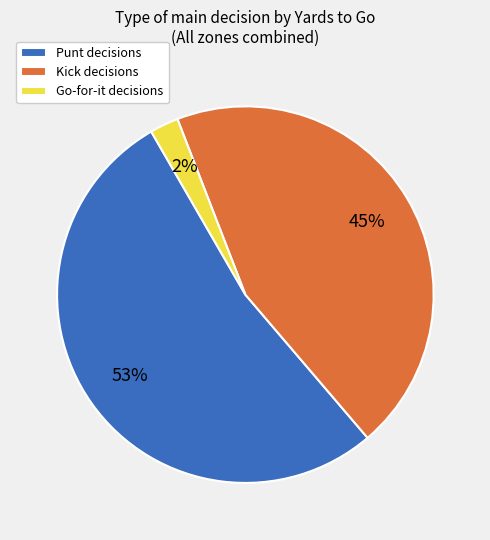

Rank the categories by value from highest to lowest.

Punt decisions, Kick decisions, Go-for-it decisions